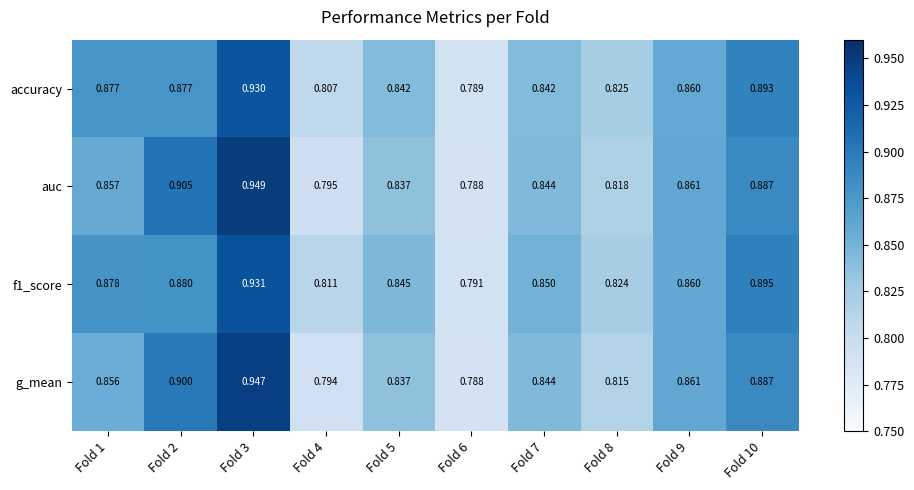

Which series has the widest spread of values?

auc